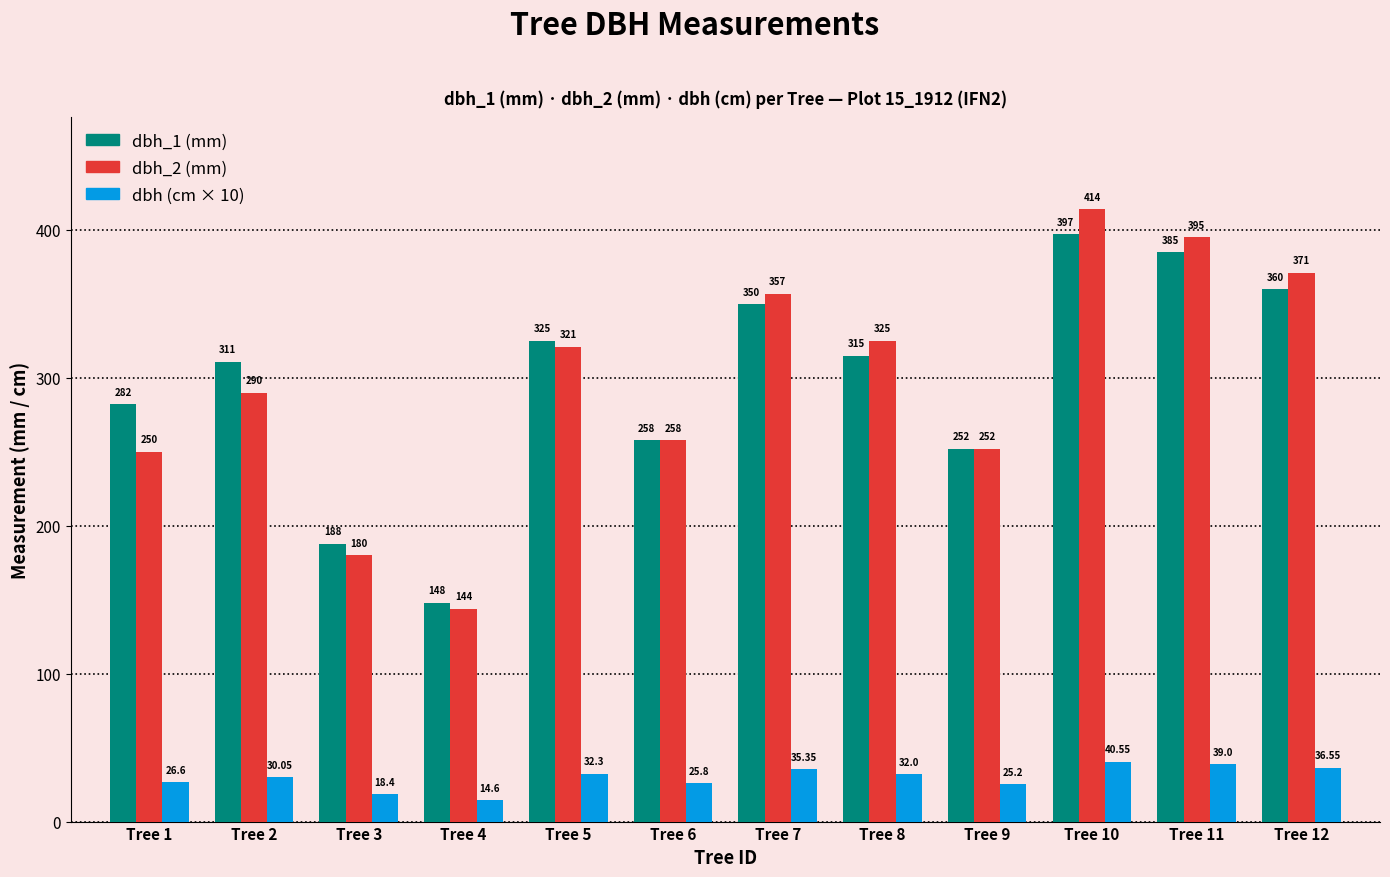

What is the difference between the highest and lowest values at Tree 11?

356.0